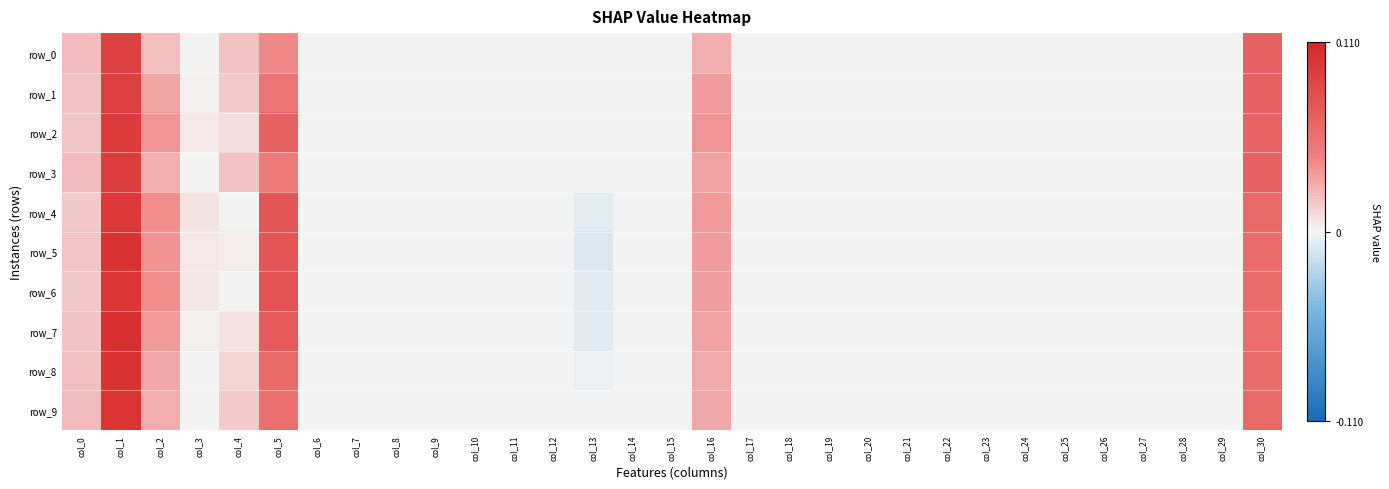

List the series in order of their peak value, lowest first.

row_0, row_1, row_3, row_2, row_4, row_6, row_9, row_8, row_5, row_7